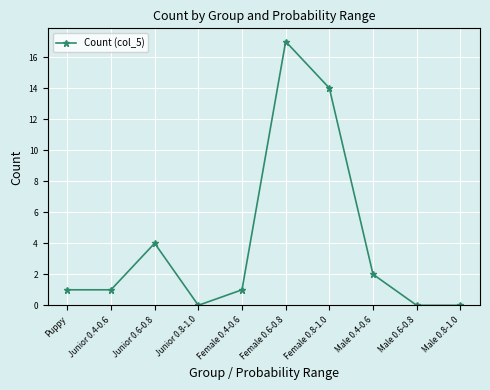

What is the label of the 6th point from the right?

Female 0.4-0.6